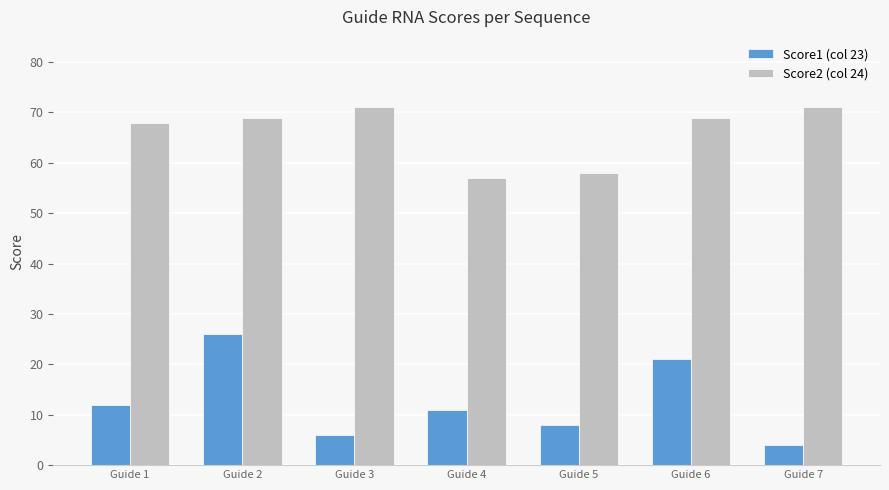

What is the average value of the Score1 (col 23) series?

13